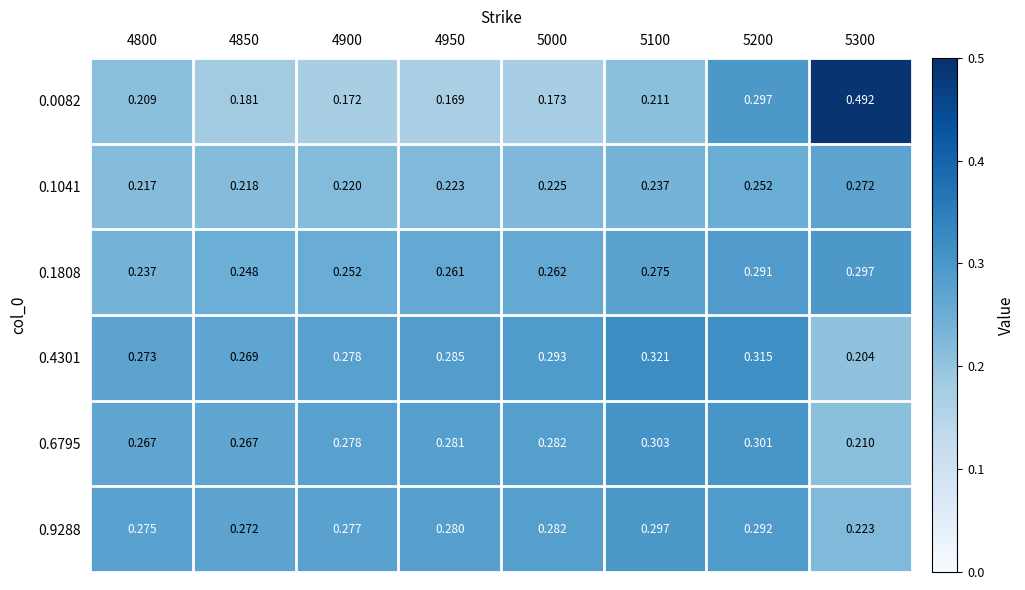

Which series has the largest total across all categories?

0.4301